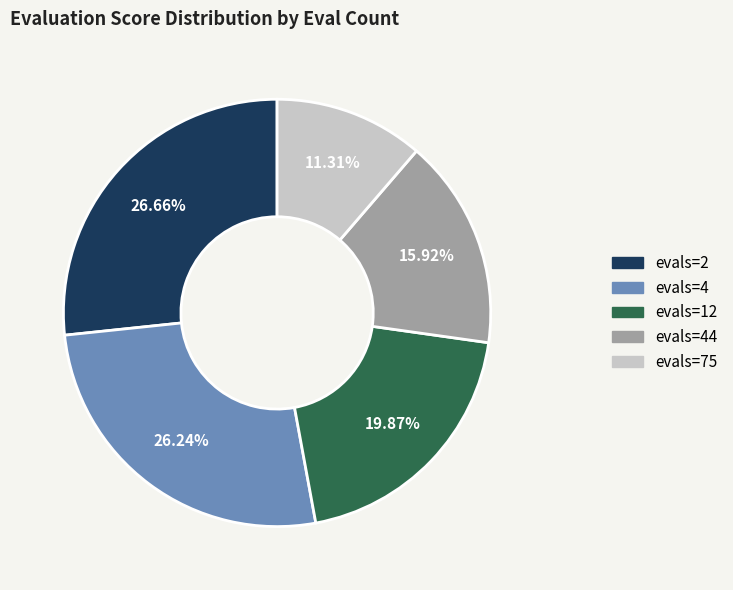

Between evals=12 and evals=4, which is larger?

evals=4